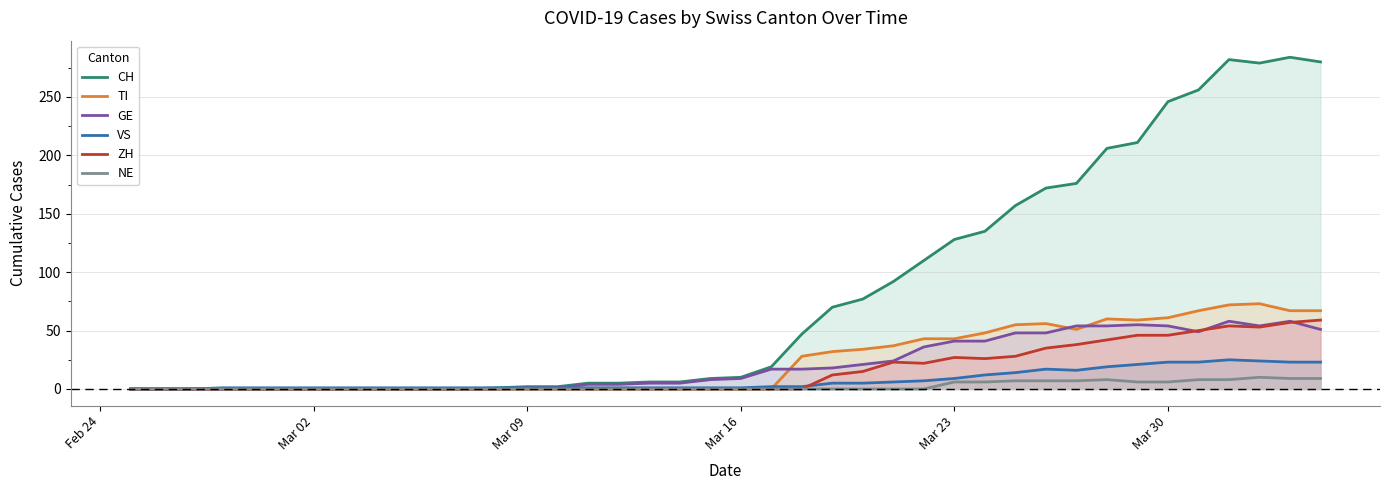

True or false: TI has more than 0 points higher than both neighbors.

True